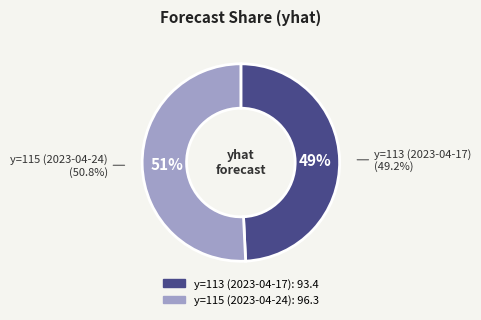

To the nearest percent, what portion does 113 represent?

49%